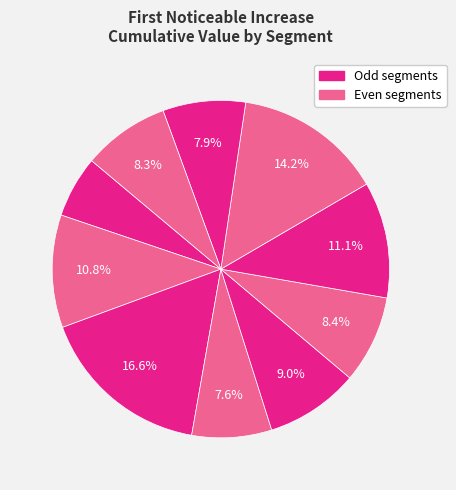

How many segments does this pie chart have?

10